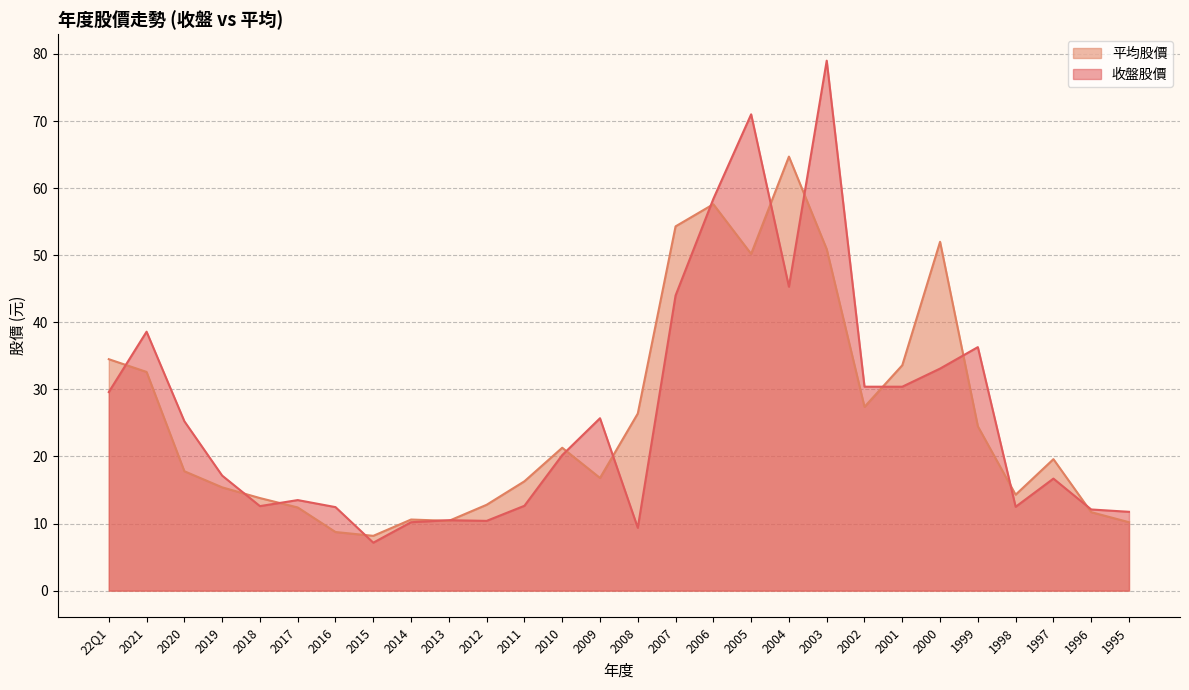

Reading left to right, list all the values displayed in this chart.

平均股價: 34.5	32.6	17.8	15.4	13.8	12.4	8.7	8.2	10.6	10.4	12.8	16.3	21.3	16.8	26.4	54.3	57.6	50.2	64.7	50.9	27.4	33.6	52.0	24.5	14.3	19.6	11.7	10.2
收盤股價: 29.6	38.6	25.2	17.1	12.6	13.5	12.4	7.2	10.2	10.5	10.4	12.7	20.2	25.7	9.4	44.0	58.4	71.0	45.3	79.0	30.4	30.4	33.1	36.3	12.5	16.7	12.1	11.8